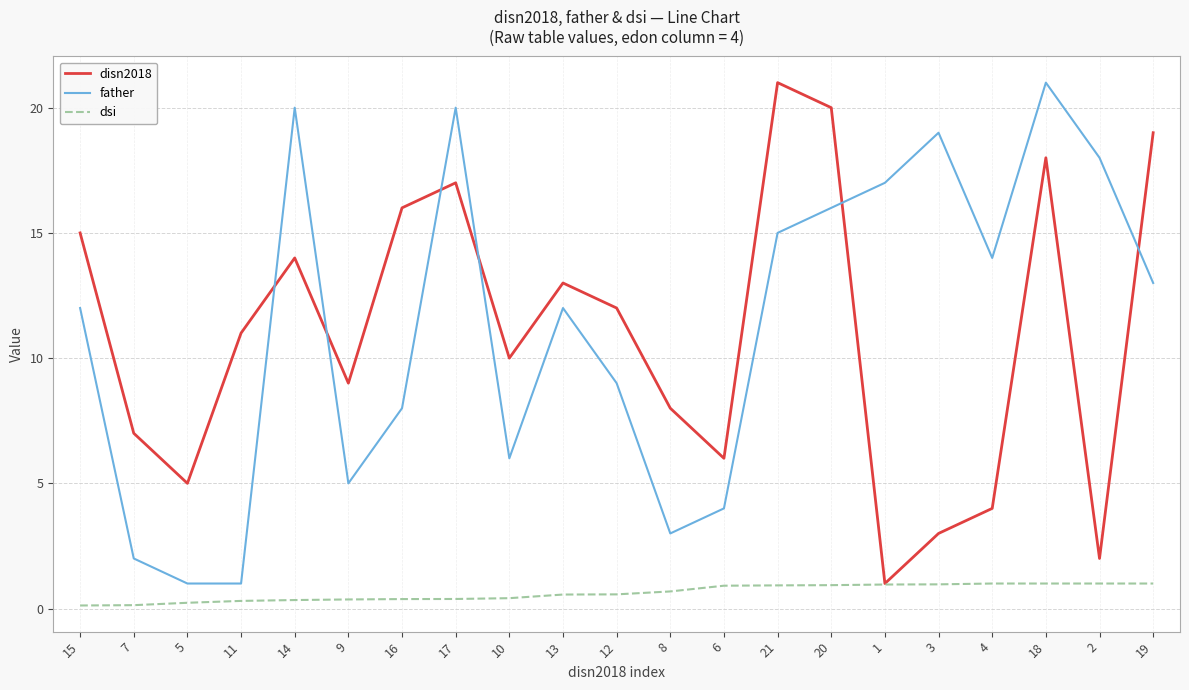

Rank the categories by disn2018 value from highest to lowest.

21, 20, 19, 18, 17, 16, 15, 14, 13, 12, 11, 10, 9, 8, 7, 6, 5, 4, 3, 2, 1